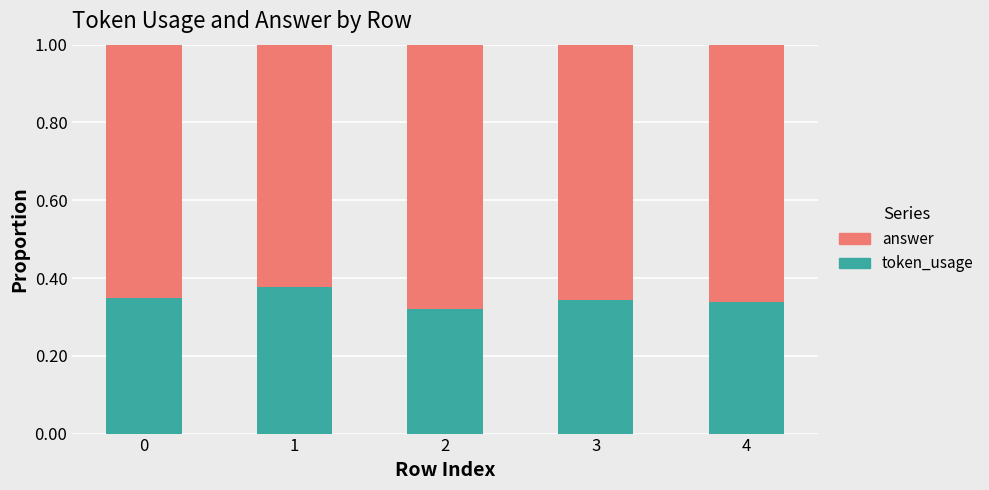

What is the total value across all series at 0?

1.0